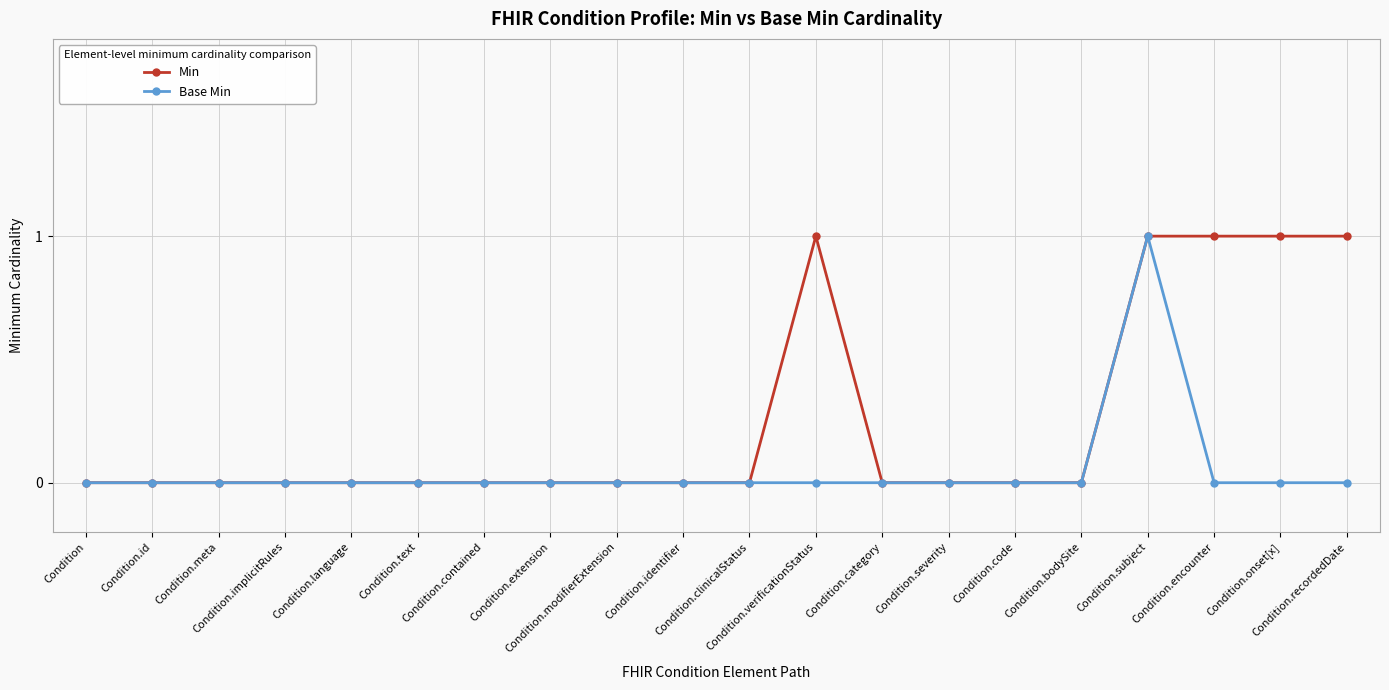

True or false: Min has more than 0 points higher than both neighbors.

True